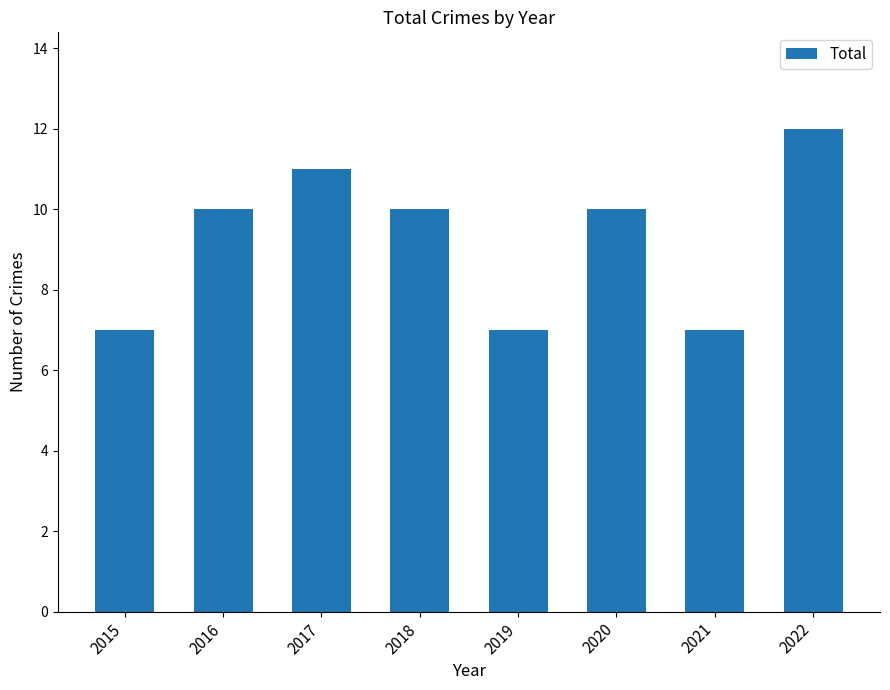

How many bars are there in total?

8